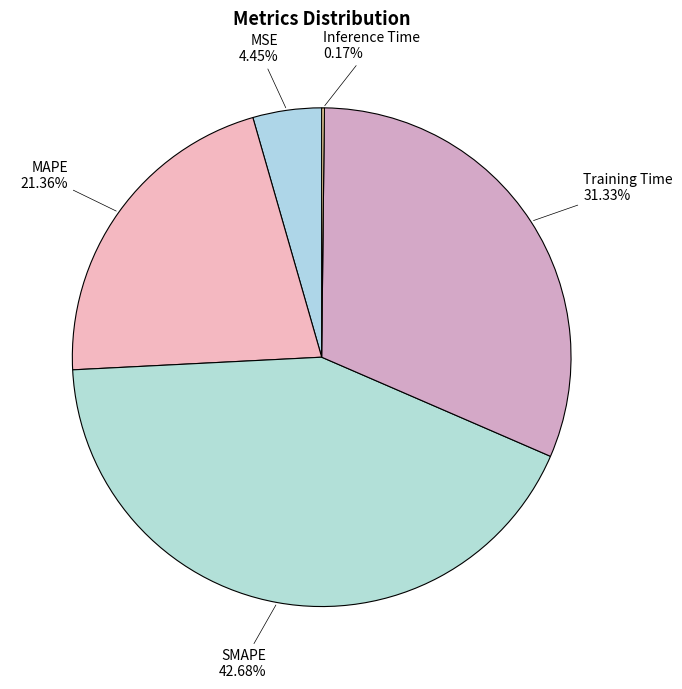

Which slice is the smallest?

Inference Time